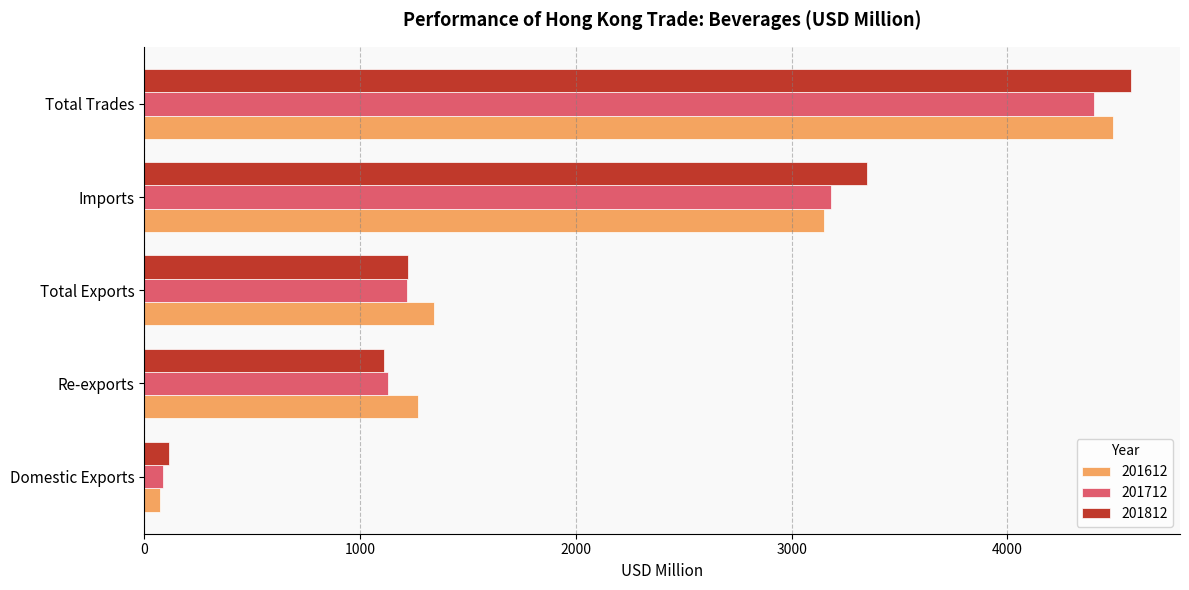

Where is 201612 nearest to the value 2280?

Imports